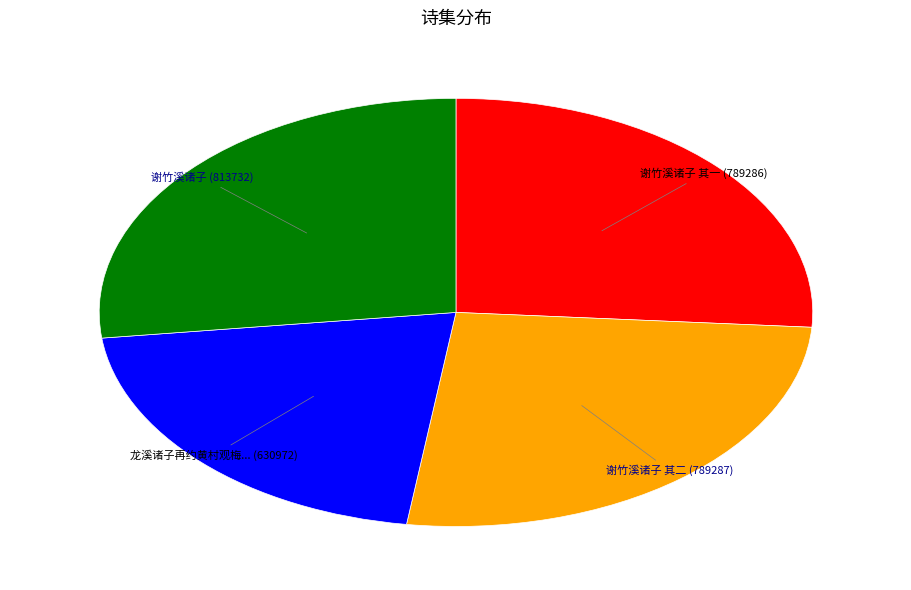

Is there a majority slice in this chart?

No